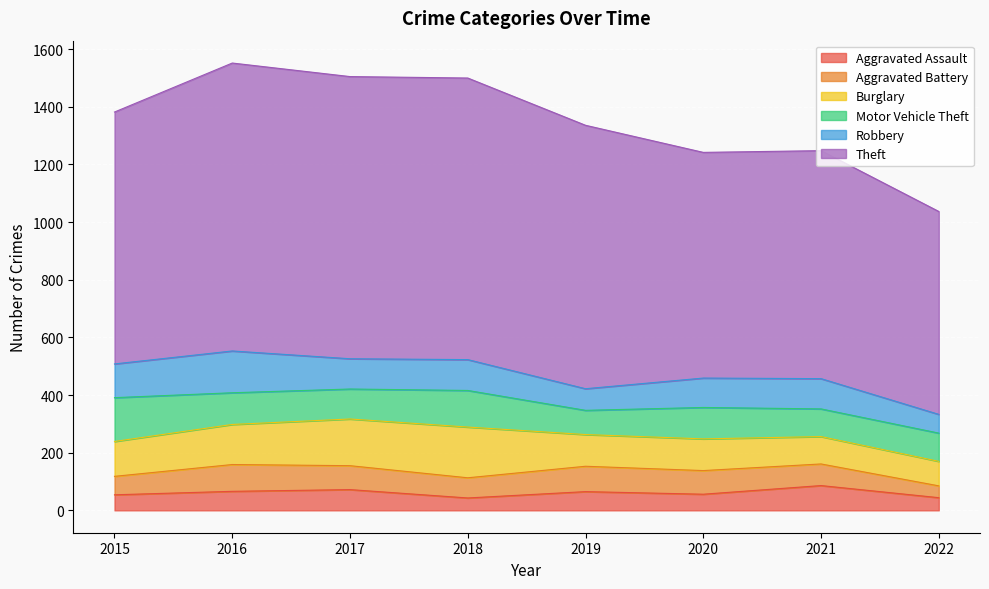

Between which two adjacent categories do Motor Vehicle Theft and Aggravated Battery first intersect?

2018 and 2019